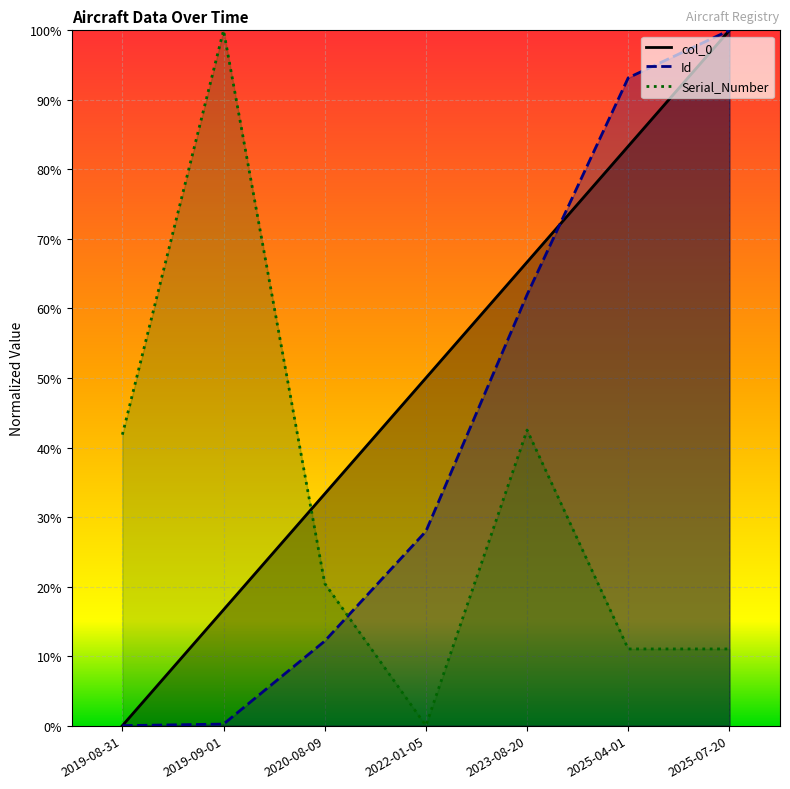

Reading left to right, transcribe all the data shown in this chart.

col_0: 0.0	0.2	0.3	0.5	0.7	0.8	1.0
Id: 0.0	0.0	0.1	0.3	0.6	0.9	1.0
Serial_Number: 0.4	1.0	0.2	0.0	0.4	0.1	0.1